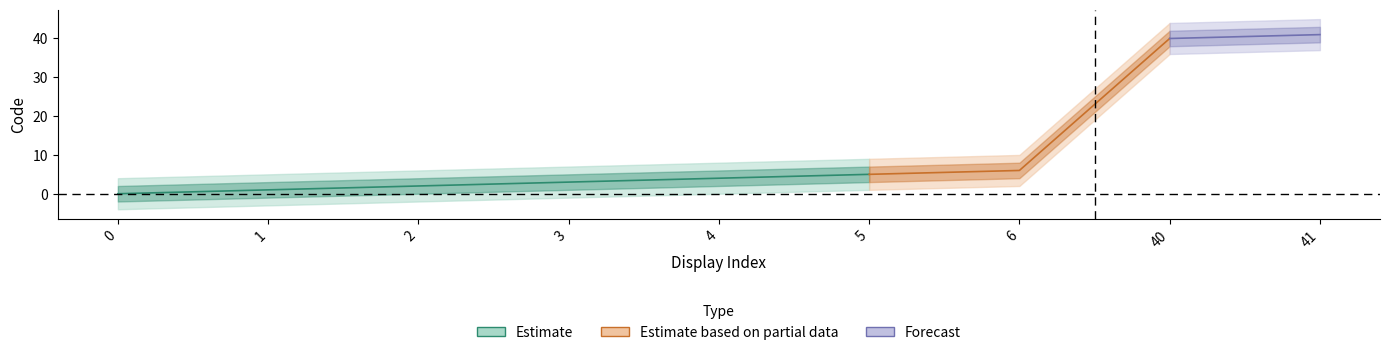

What is the difference between the second highest and minimum values in the Code_lower2 series?

40